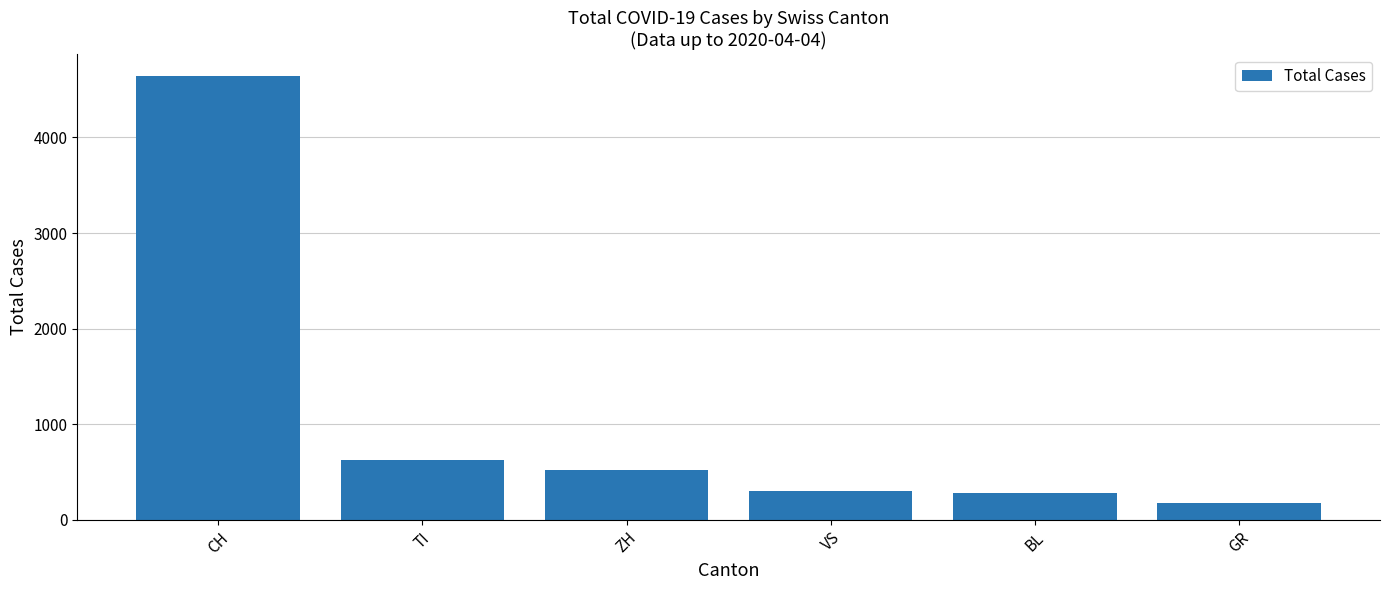

At which label is the value closest to 2407?

TI